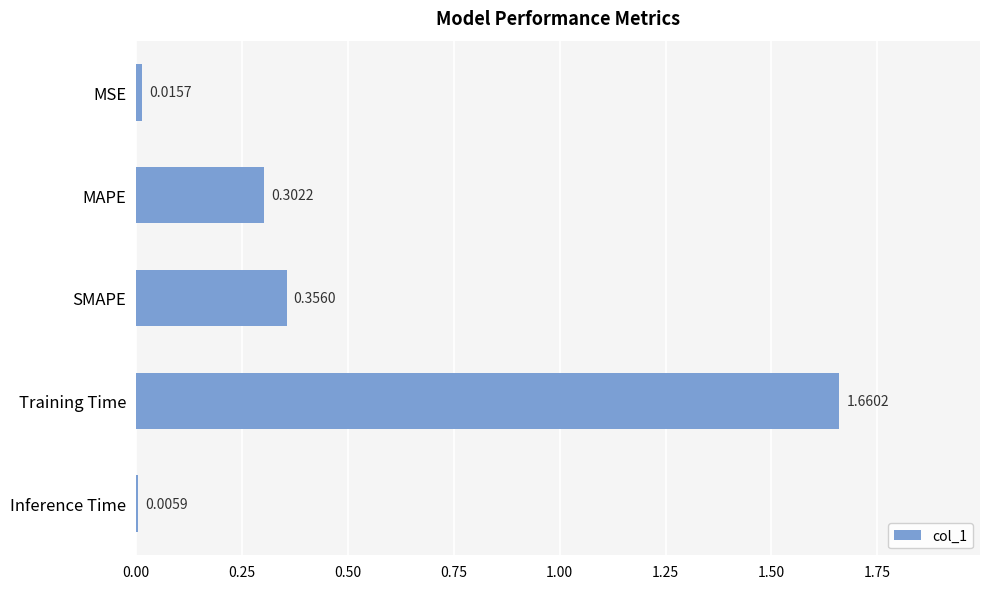

Which has a higher value, Training Time or MAPE?

Training Time